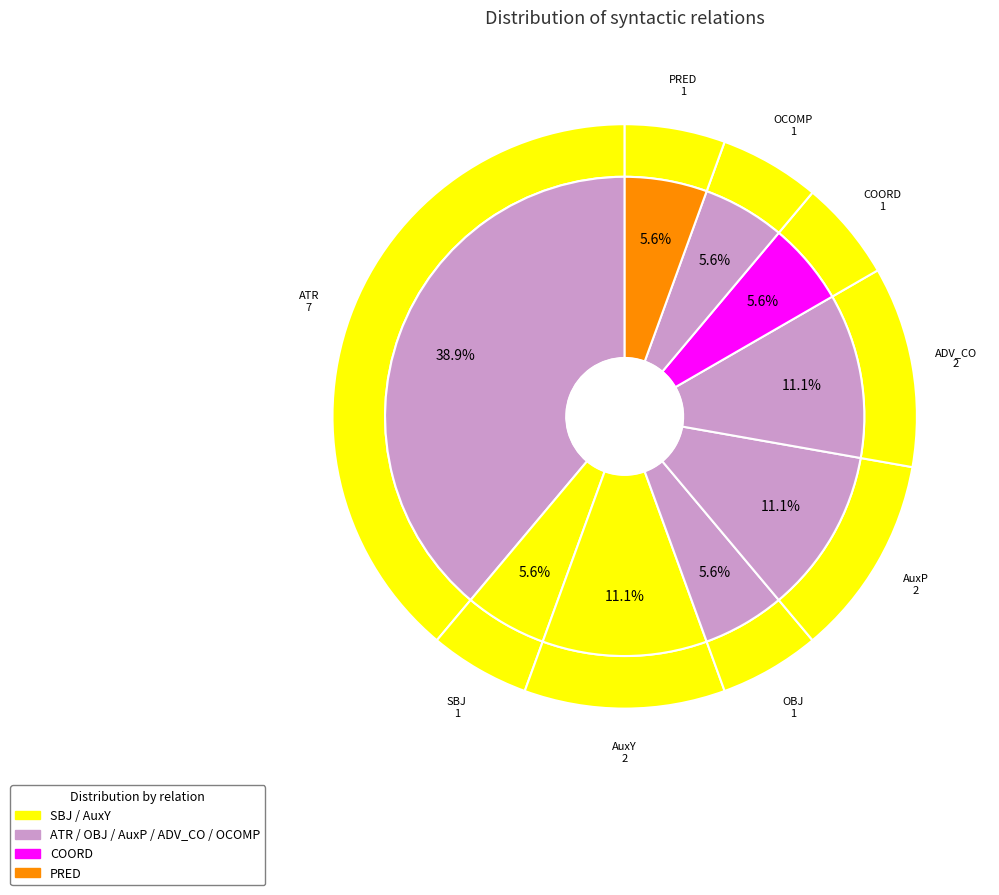

Is there a majority slice in this chart?

No